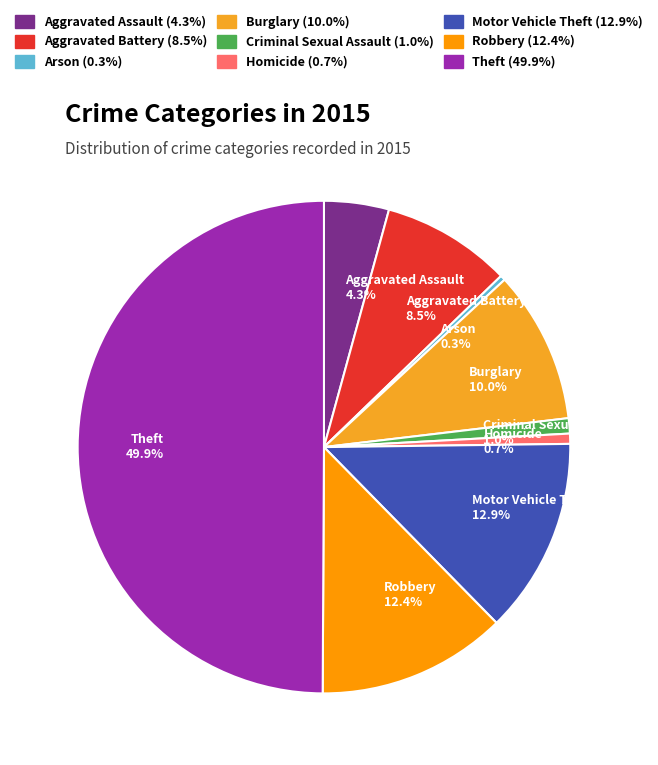

What is the largest slice in the pie chart?

Theft